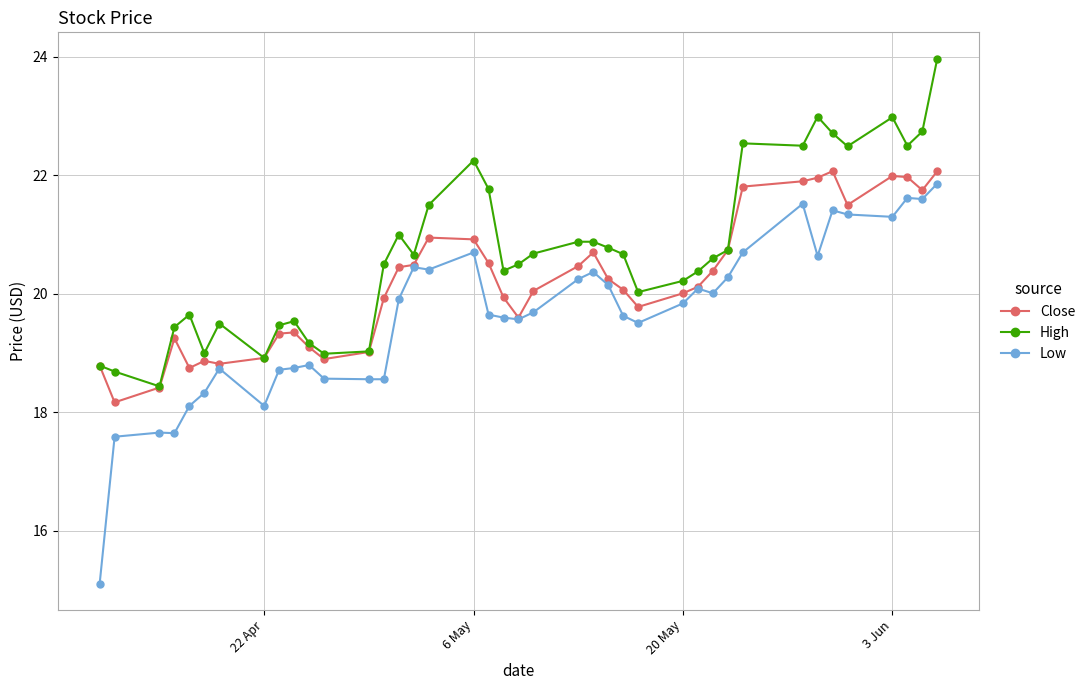

How many data points in Low are above 19?

26